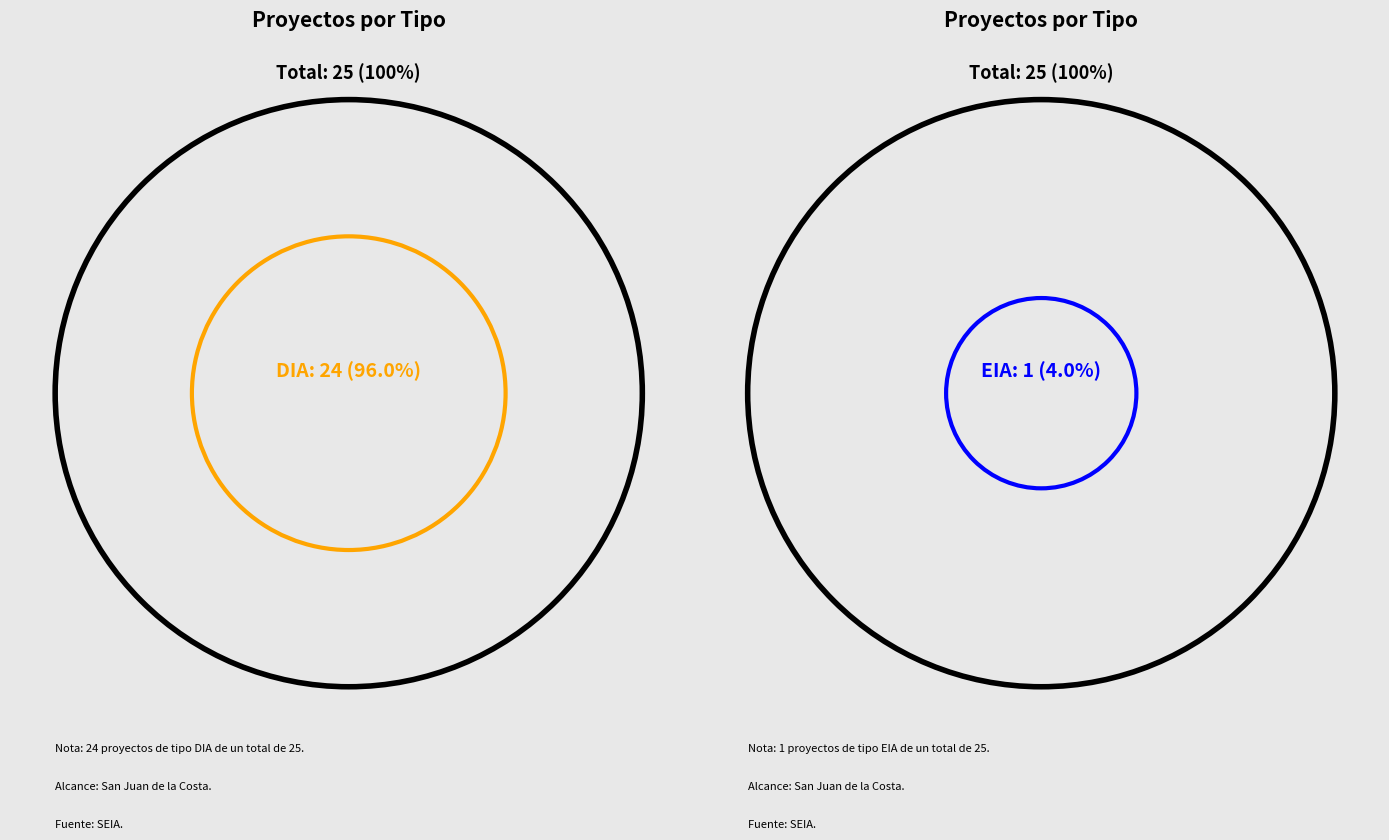

Does any single category account for the majority?

Yes